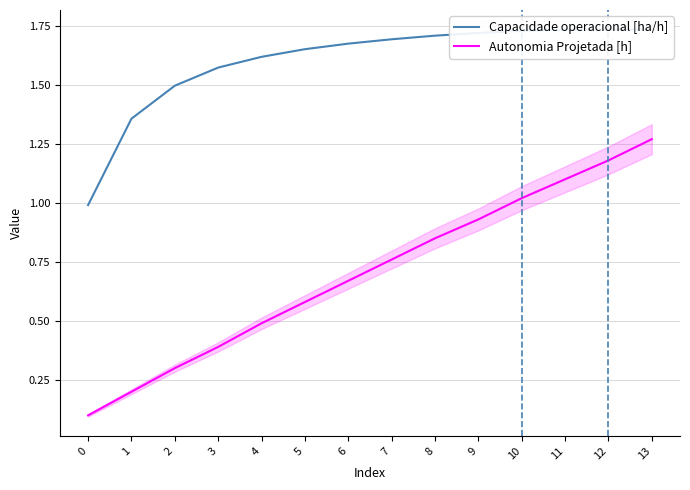

Reading right to left, transcribe all the data shown in this chart.

Capacidade operacional [ha/h]: 13=1.7	12=1.7	11=1.7	10=1.7	9=1.7	8=1.7	7=1.7	6=1.7	5=1.7	4=1.6	3=1.6	2=1.5	1=1.4	0=1.0
Autonomia Projetada [h]: 13=1.3	12=1.2	11=1.1	10=1.0	9=0.9	8=0.8	7=0.8	6=0.7	5=0.6	4=0.5	3=0.4	2=0.3	1=0.2	0=0.1